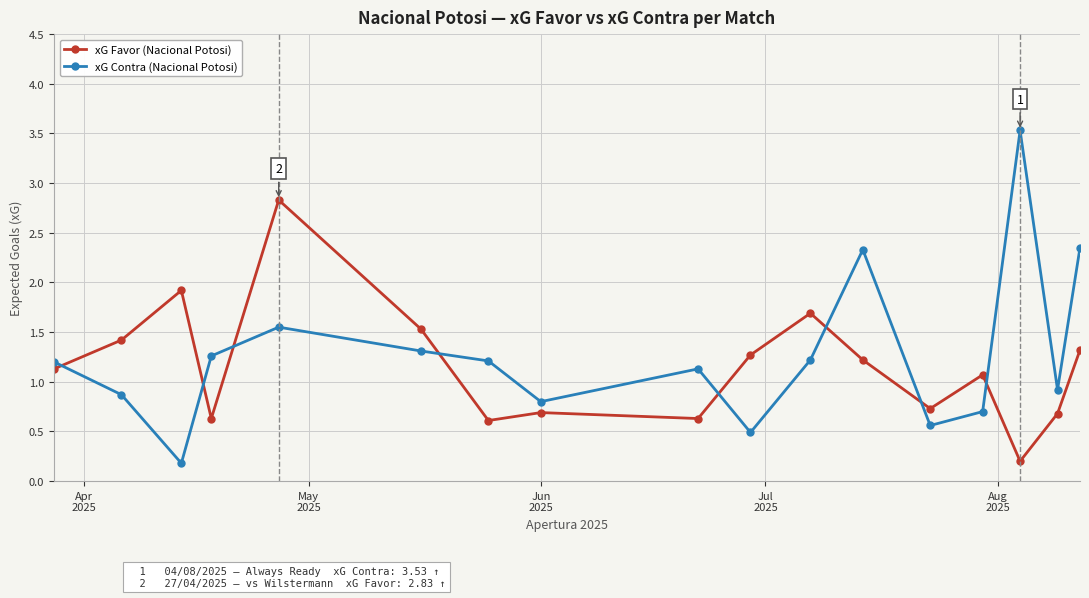

What is the highest value of the xG Favor (Nacional Potosi) series?

2.8